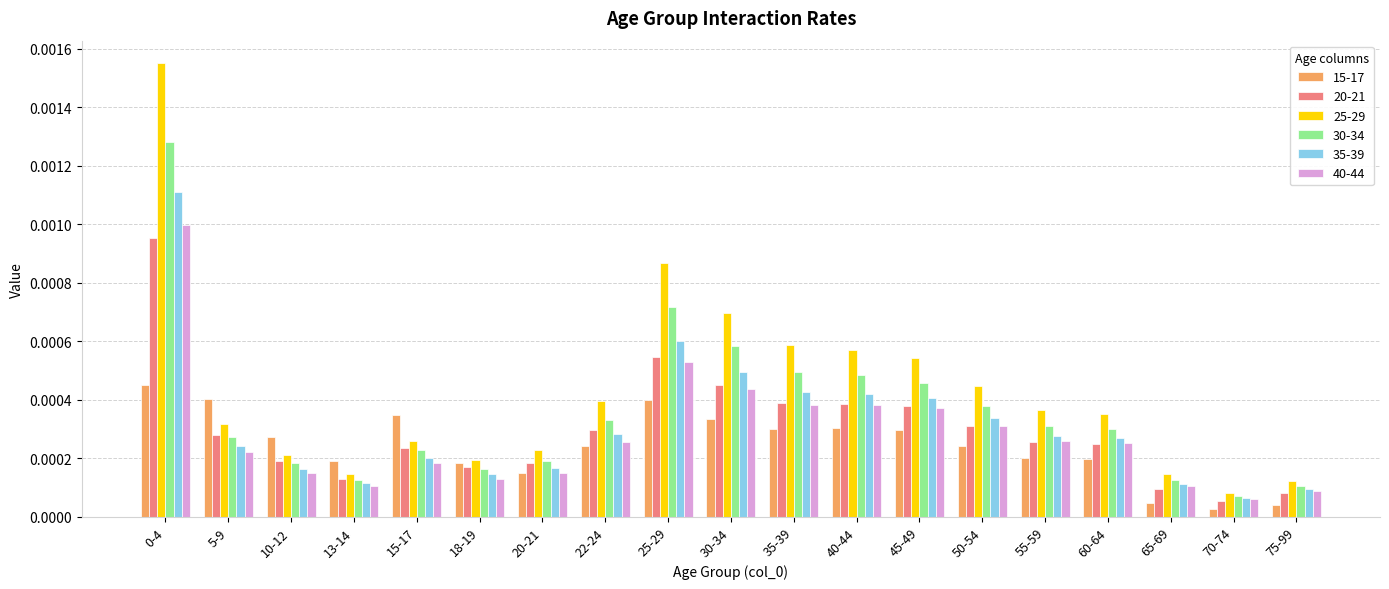

Is the value of 40-44 at 10-12 greater than the value of 15-17 at 25-29?

No